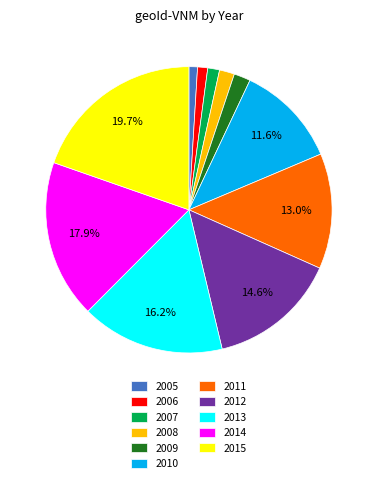

Does 2007 represent more than half of the total?

No